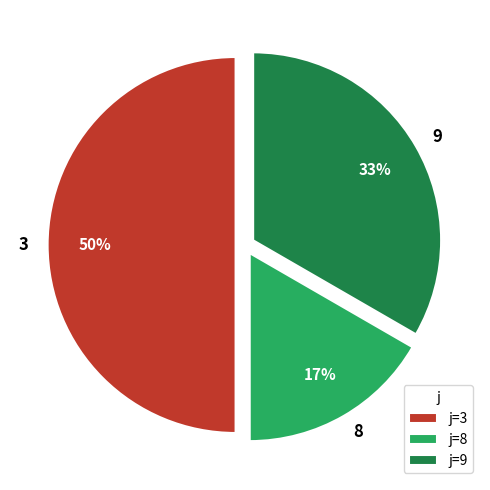

Does 9 represent more than half of the total?

No